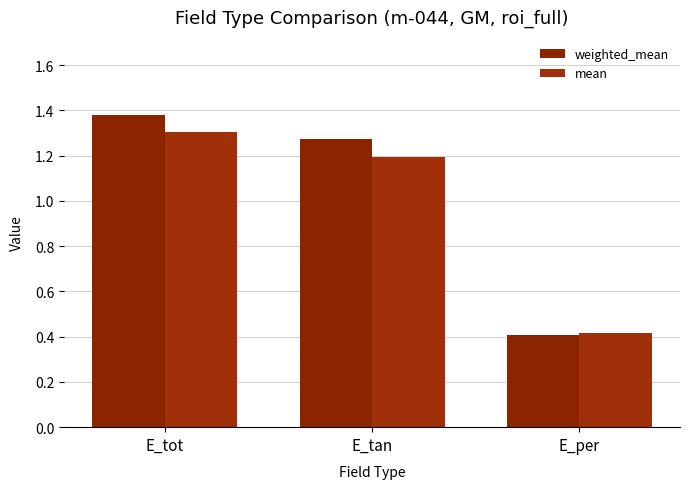

Rank the categories by weighted_mean value from highest to lowest.

E_tot, E_tan, E_per